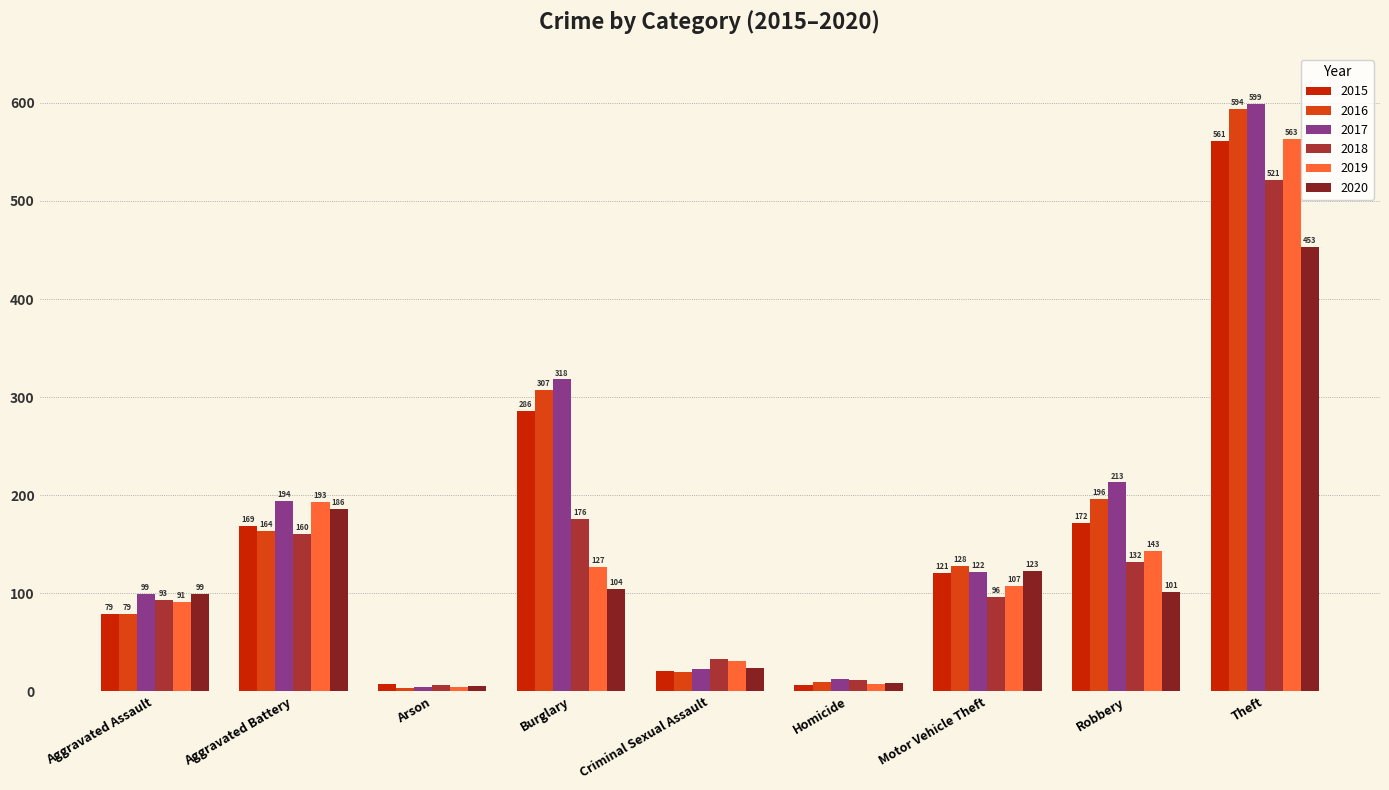

At which label does 2018 first exceed 96?

Aggravated Battery